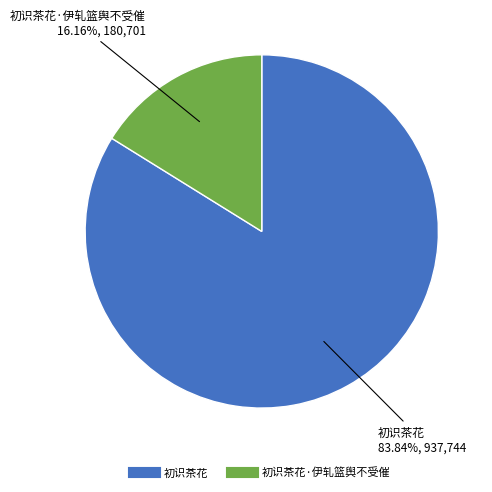

Is there any slice that represents more than half of the pie?

Yes